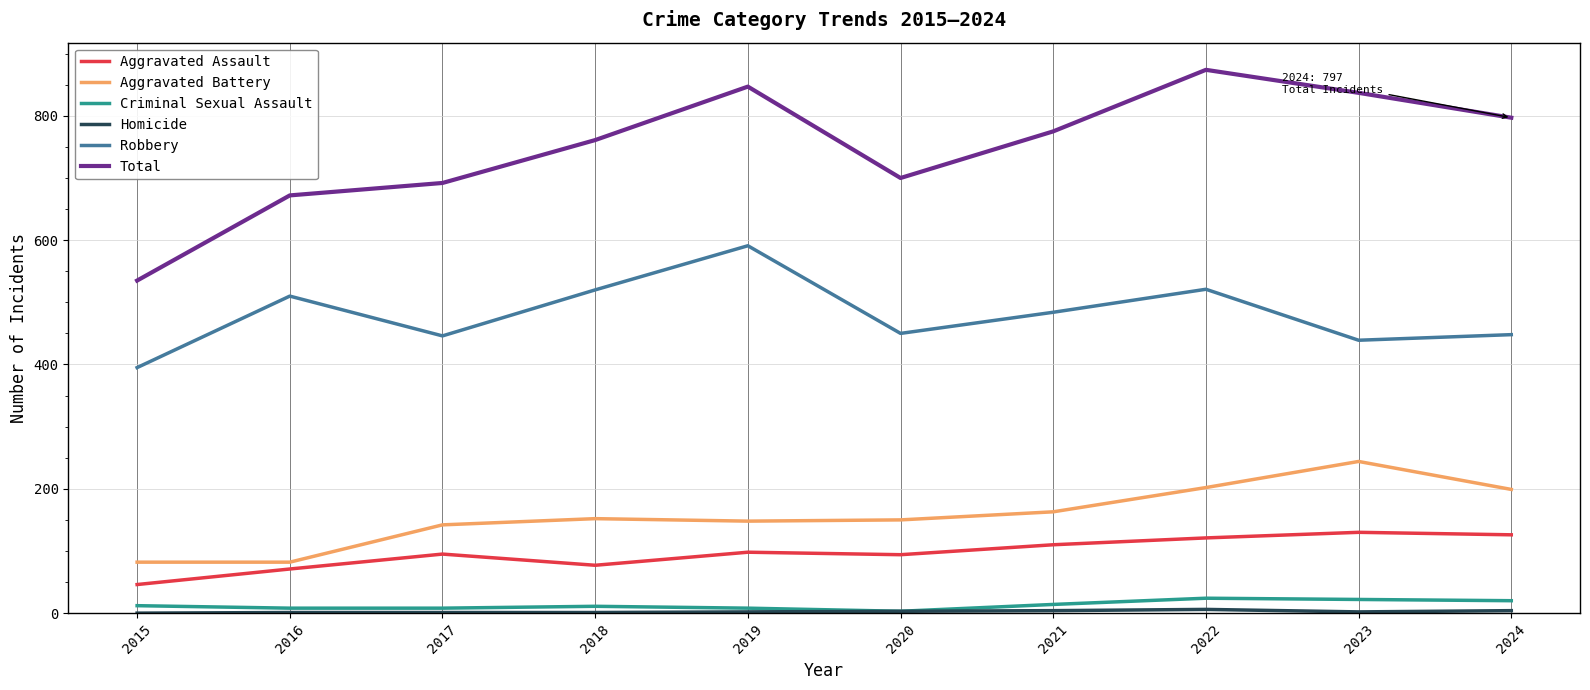

What is the difference between the maximum and second lowest values in the Aggravated Battery series?

162